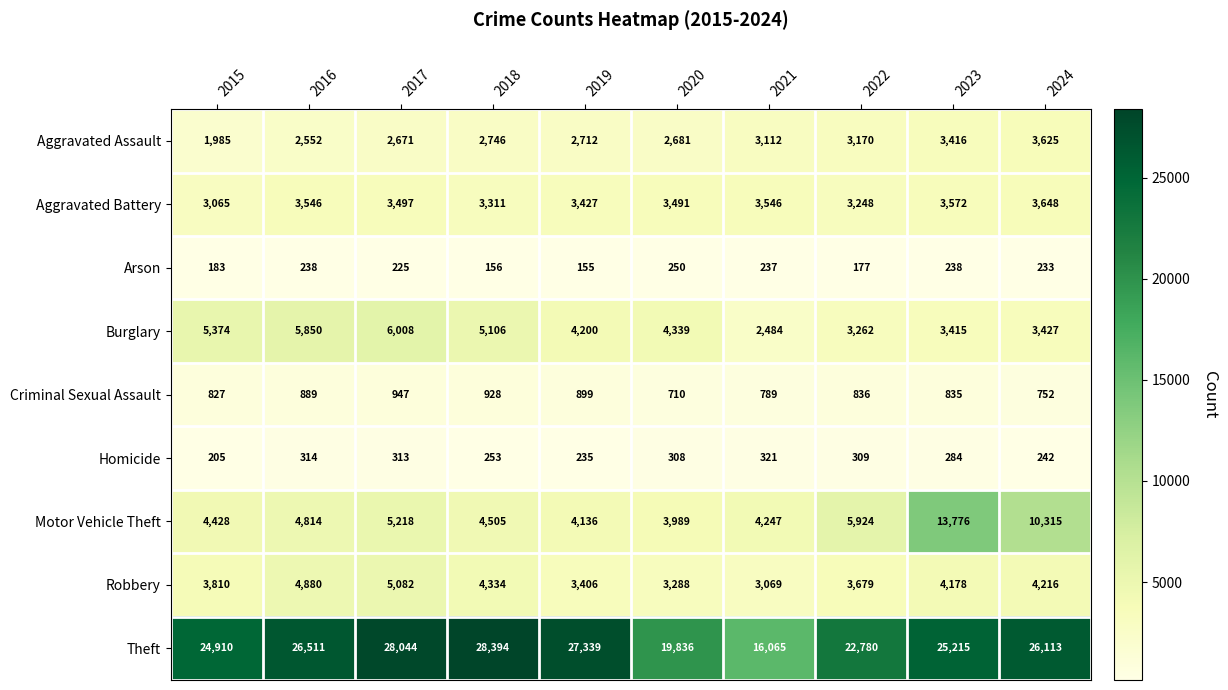

At how many categories does at least one series exceed 7622?

10